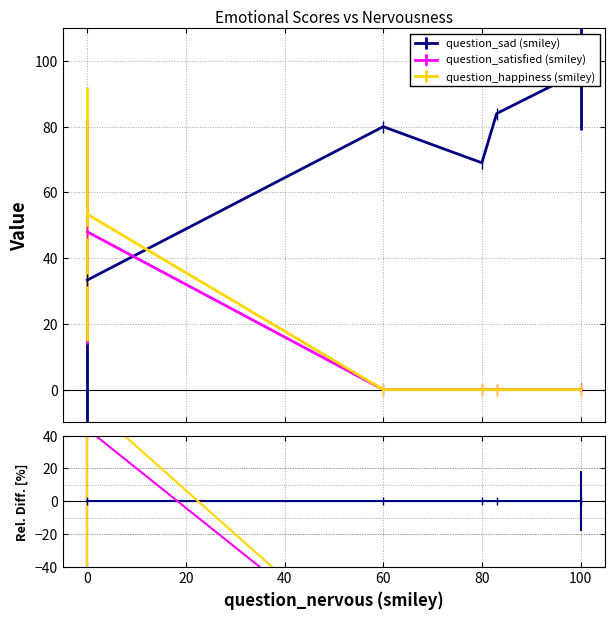

Between 0 and 34, which series saw the biggest shift?

question_sad (smiley)